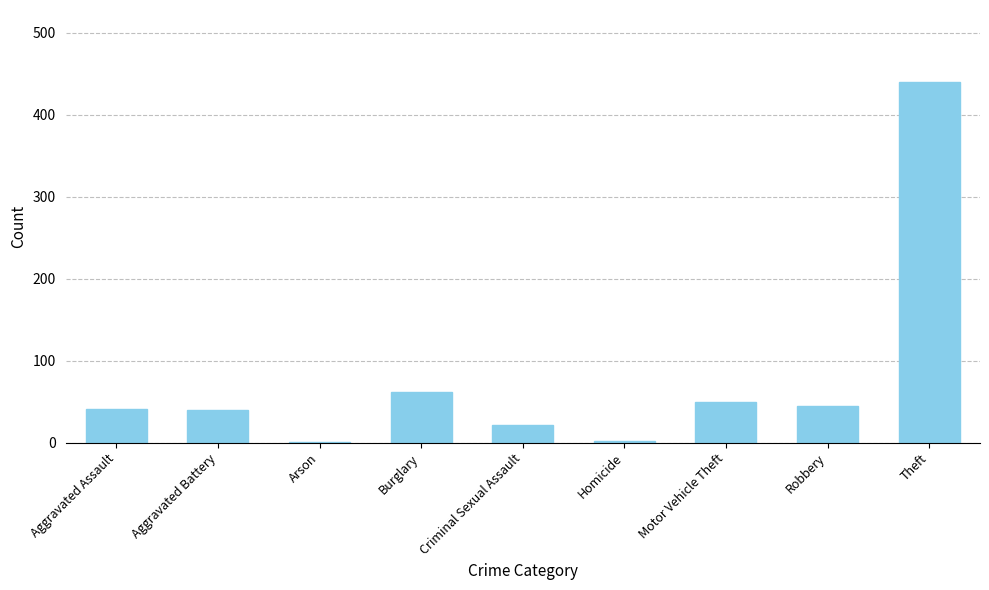

The chart shows a value of 440 at Theft. True or false?

True